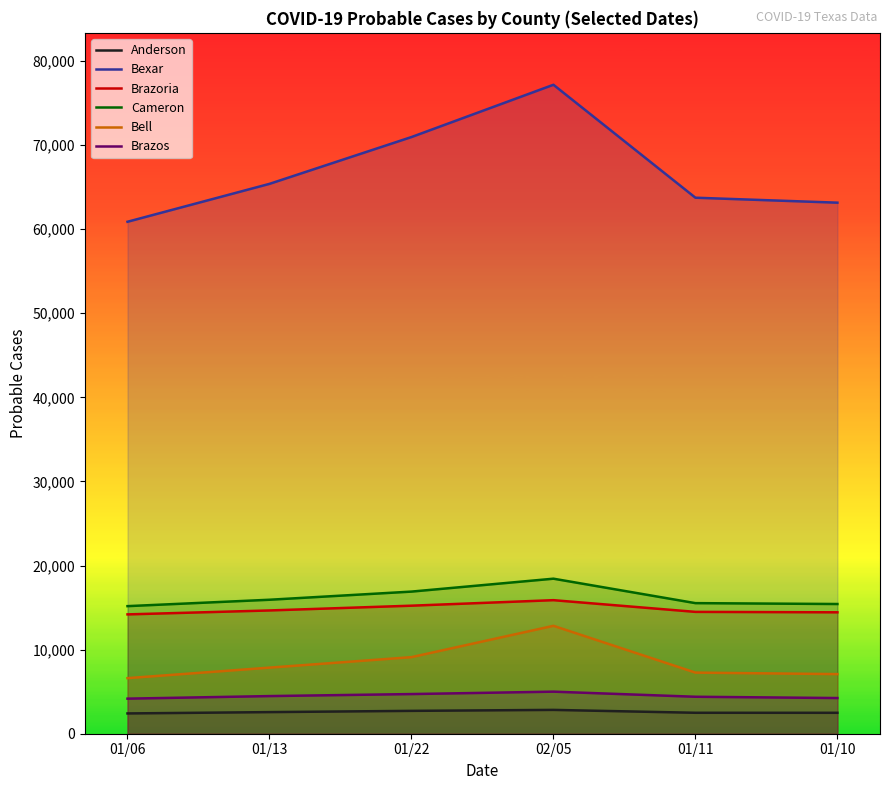

Does the chart have visible grid lines?

No